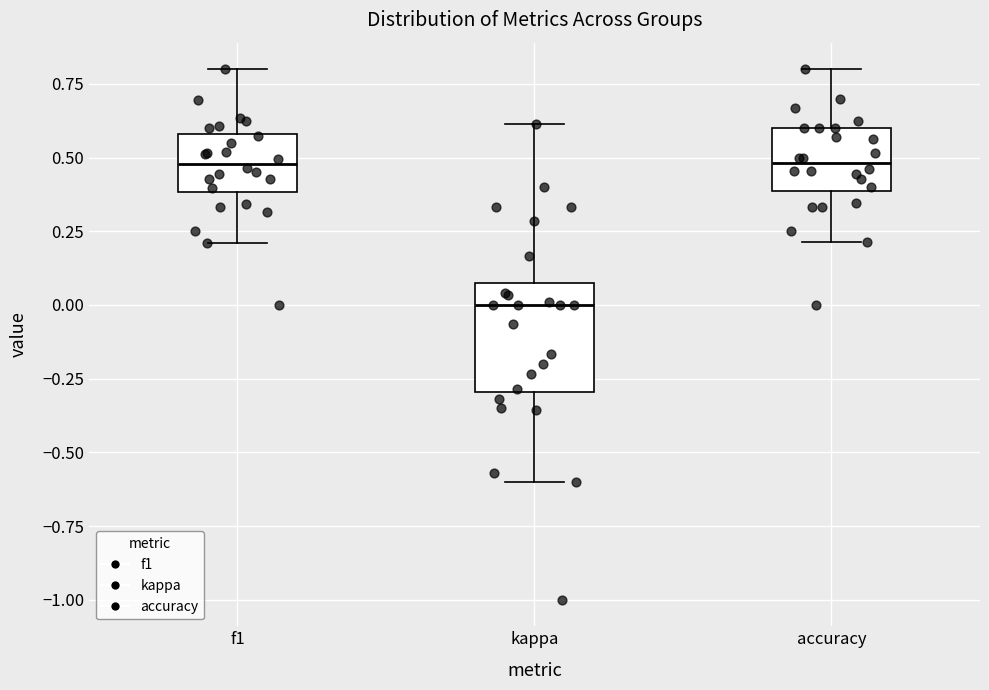

Which box has the lowest median line?

kappa